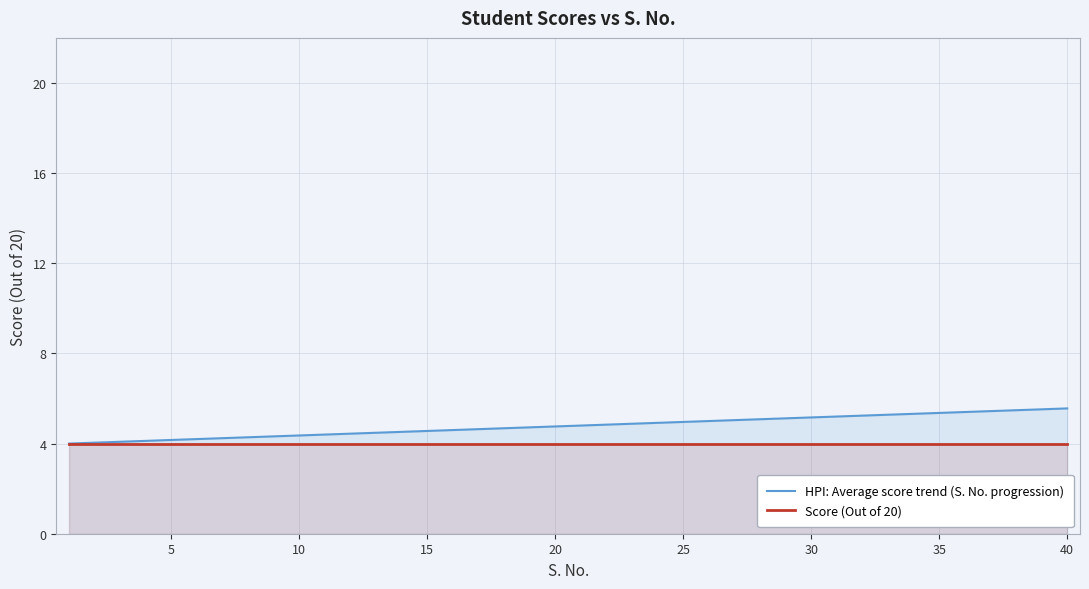

True or false: Score (Out of 20) has a value of 4.0 at 10.

True